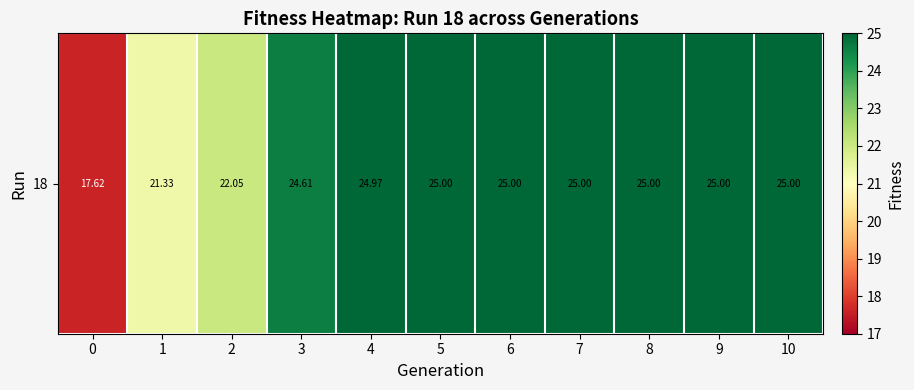

Reading left to right, extract all data points from this chart.

17.6	21.3	22.0	24.6	25.0	25.0	25.0	25.0	25.0	25.0	25.0